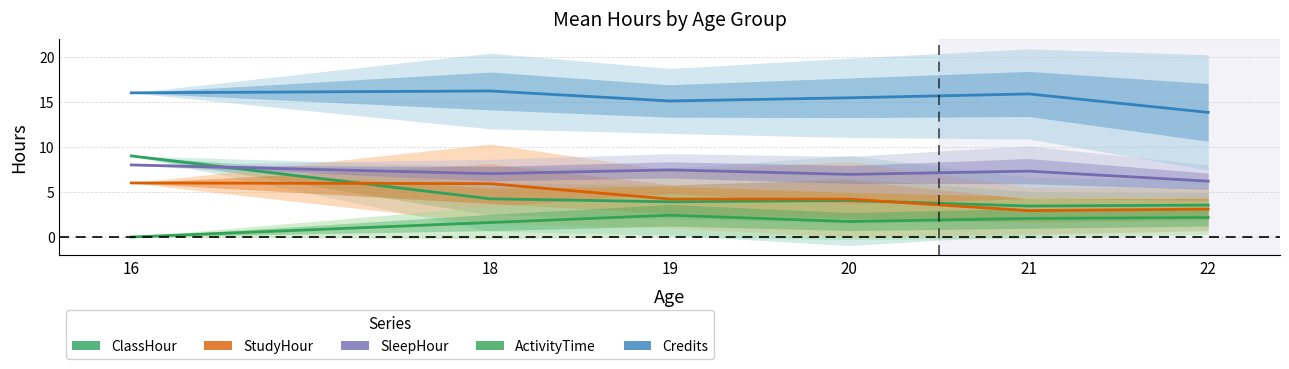

Which category has the lowest value across all series?

16